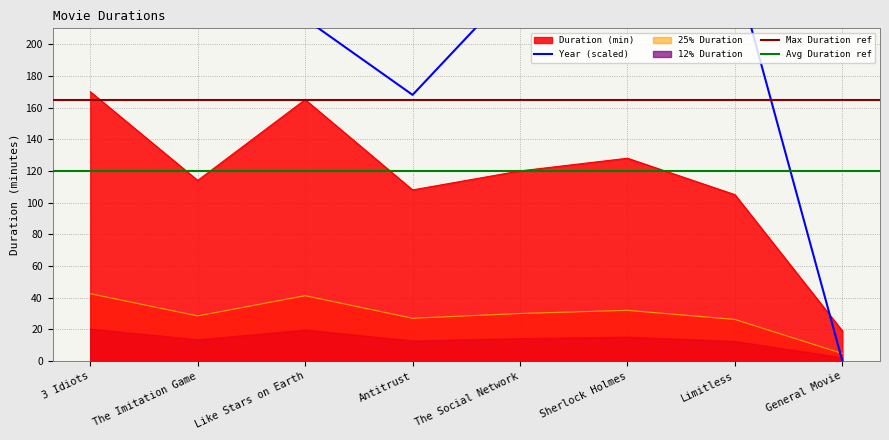

Read the Duration (min) value at Sherlock Holmes.

128.0